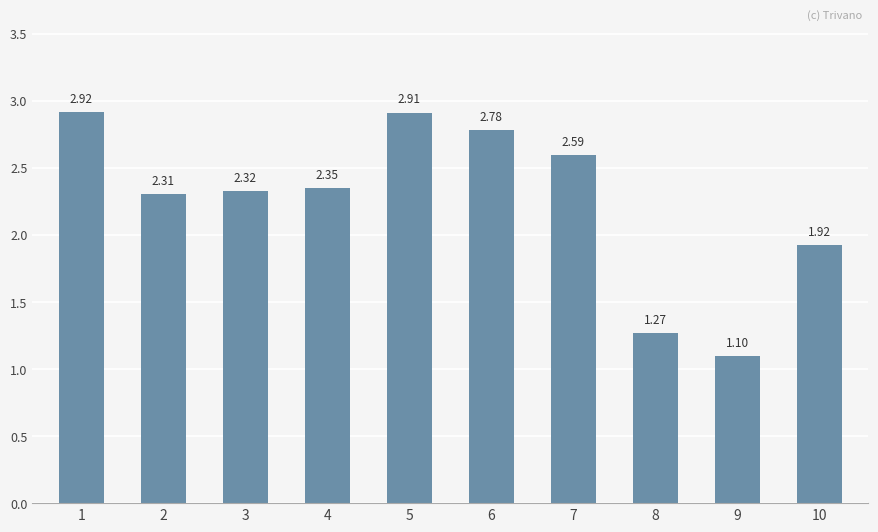

Between 2 and 9, which is larger?

2